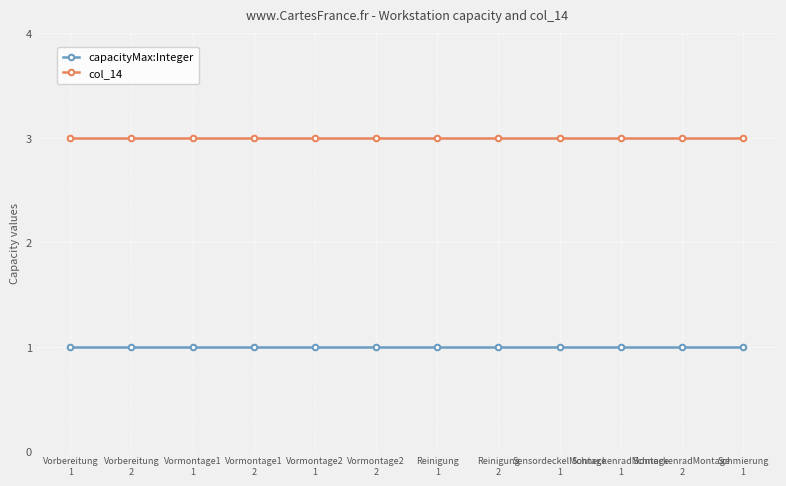

What is the minimum value shown in the chart?

1